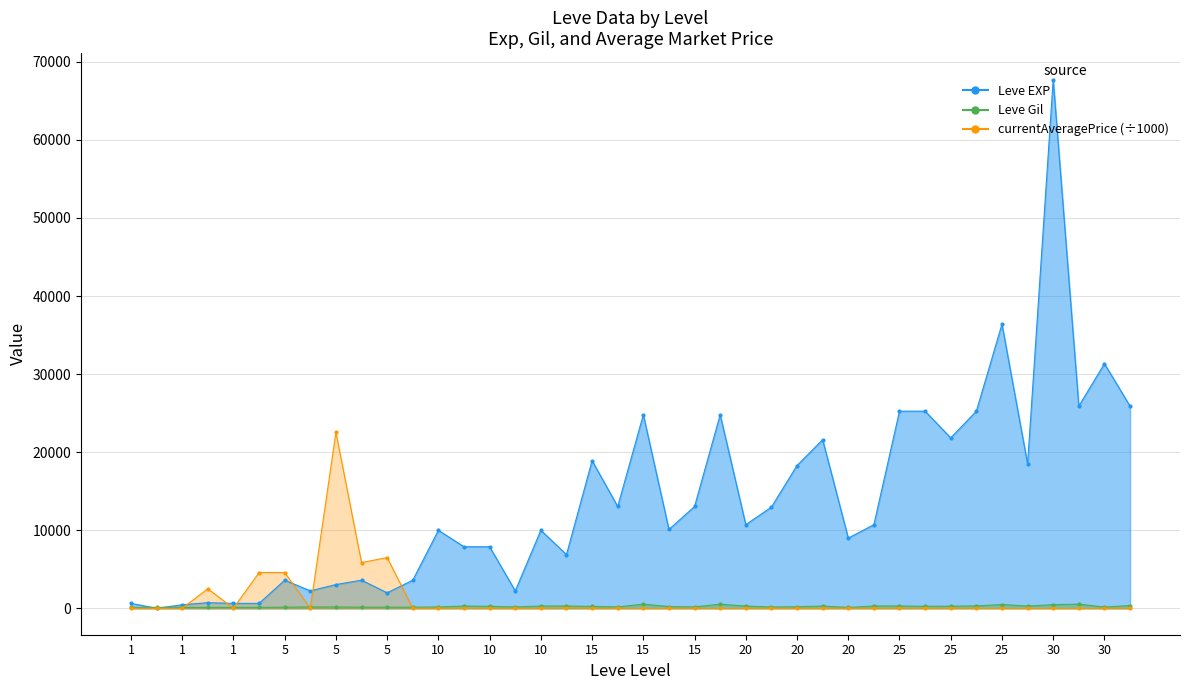

Which series has the largest range (max minus min)?

Leve EXP line